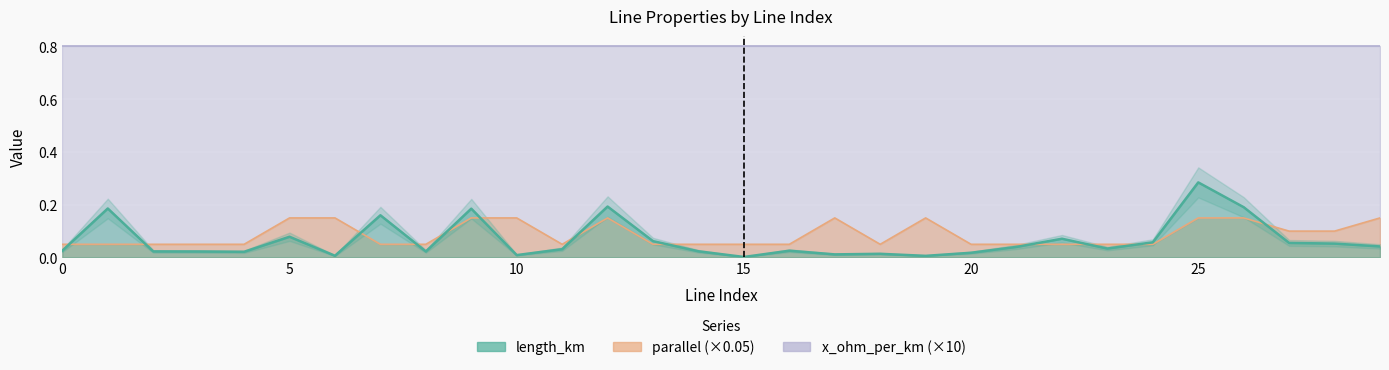

What is the difference between the second highest and second lowest values in the length_km series?

0.2